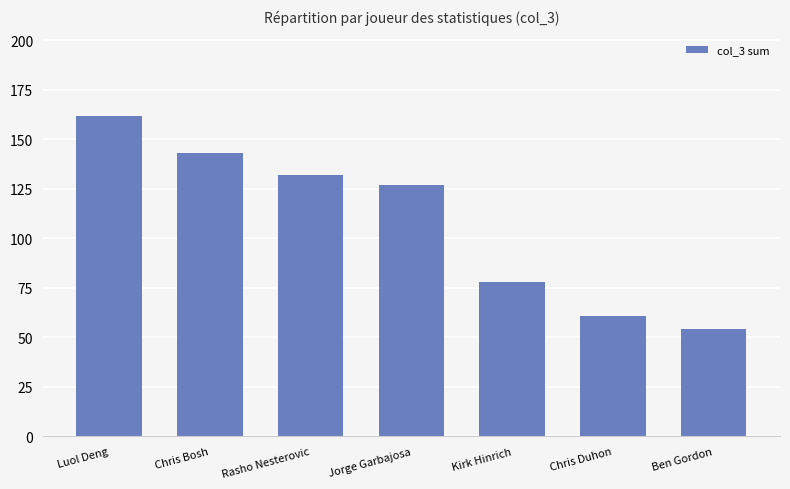

What is the label of the 5th bar from the right?

Rasho Nesterovic